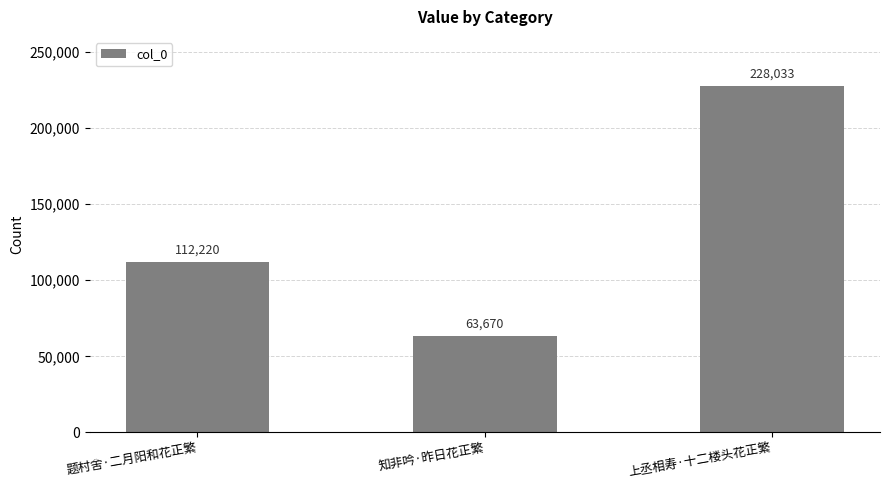

Which category has the highest value across all series?

上丞相寿·十二楼头花正繁